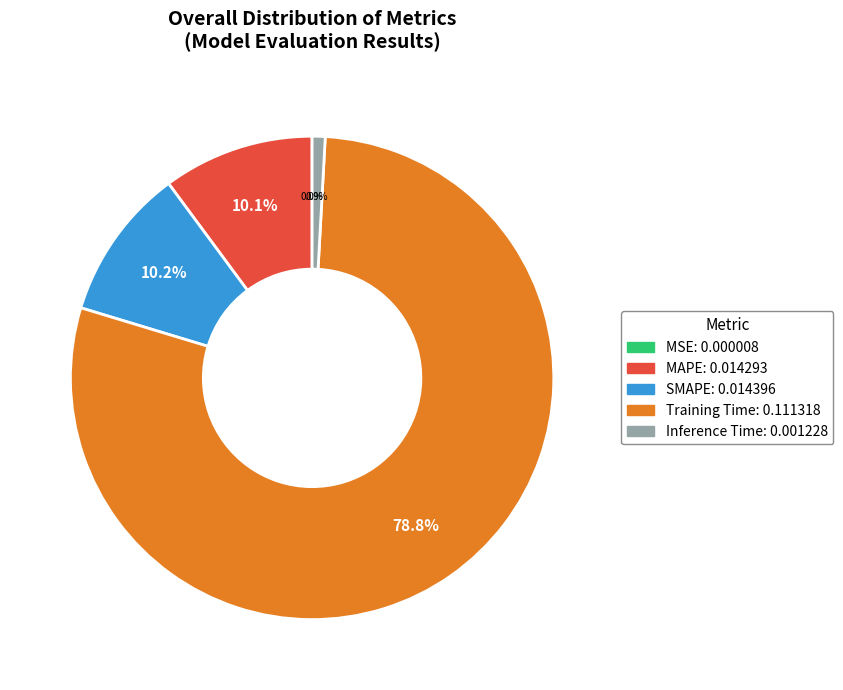

Is it true that SMAPE is 22% of the pie?

False